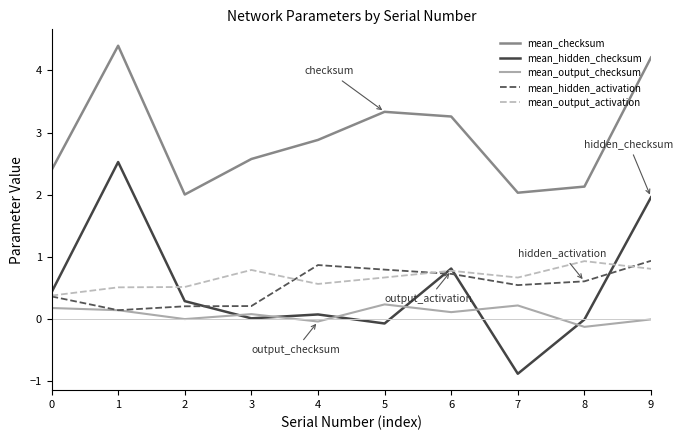

Which series has the widest spread of values?

mean_hidden_checksum